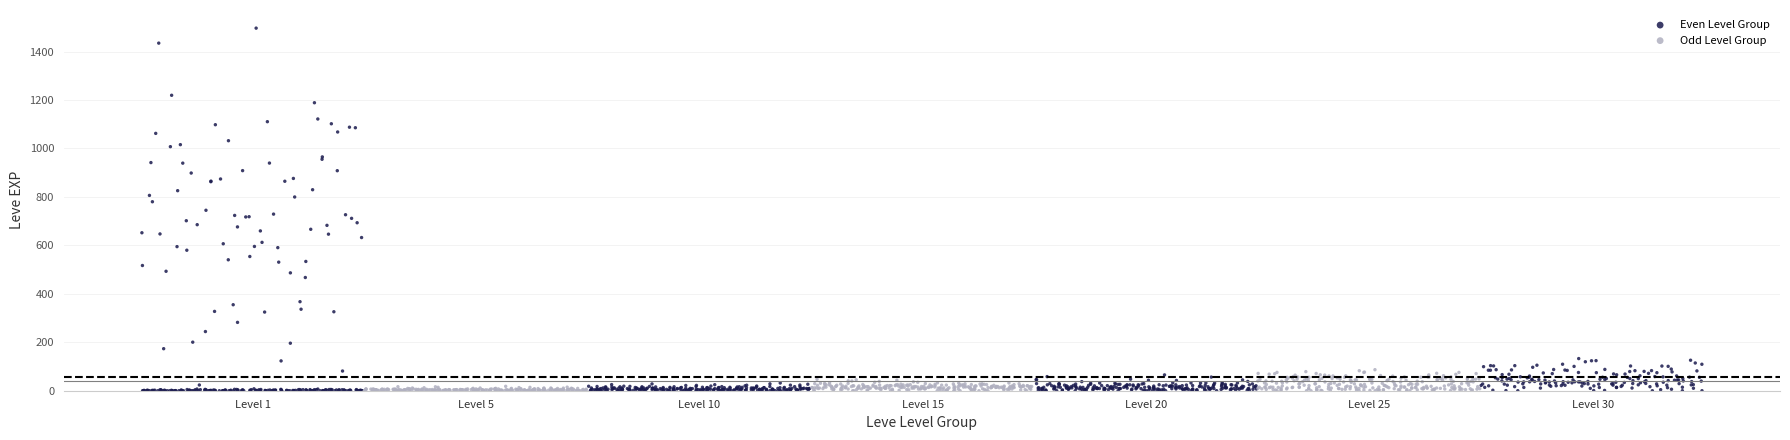

Which series has the widest spread of Y values?

Even Level Group